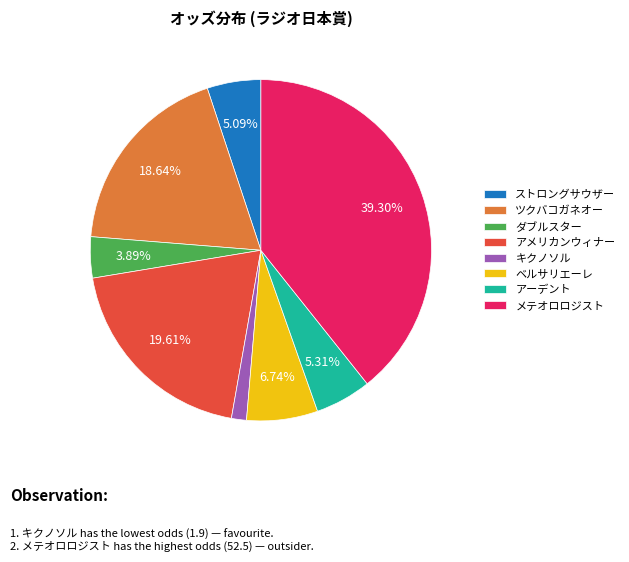

To the nearest percent, what percentage of the pie is キクノソル?

1%